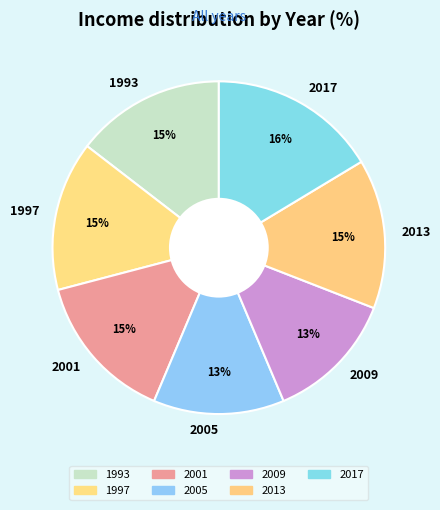

Does any single category account for the majority?

No